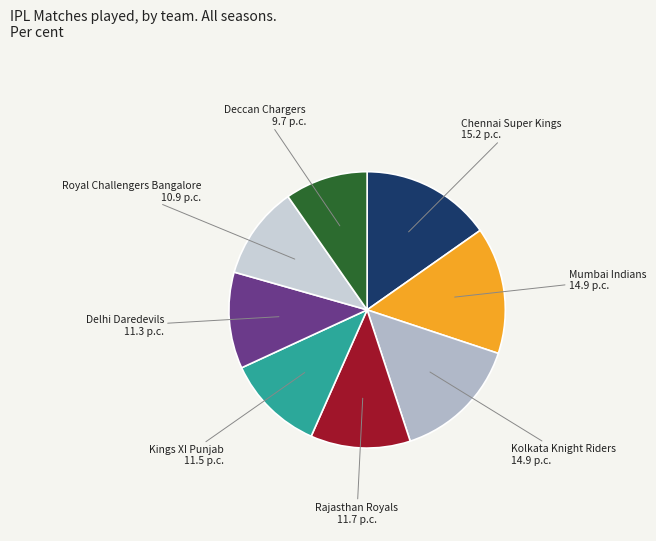

The Deccan Chargers slice represents 5% of the pie. True or false?

False